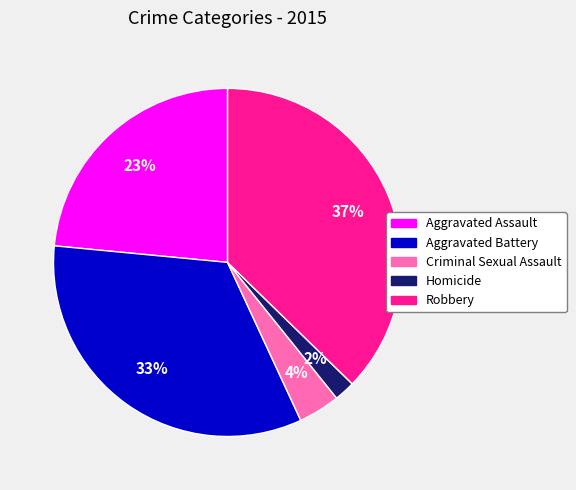

To the nearest percent, what is the combined percentage of Aggravated Assault and Homicide?

25%